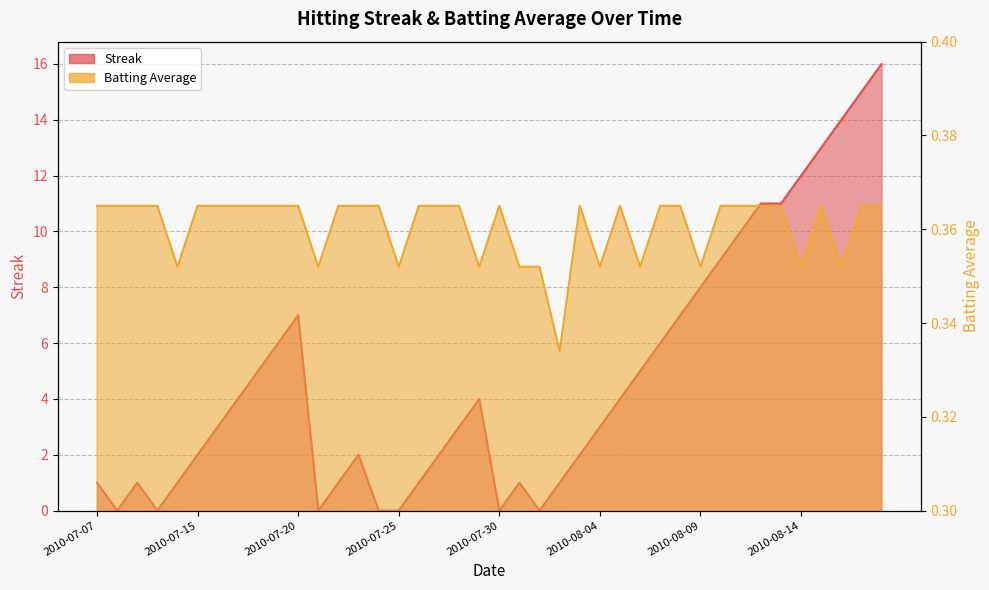

What position from the left is 2010-07-27?

18